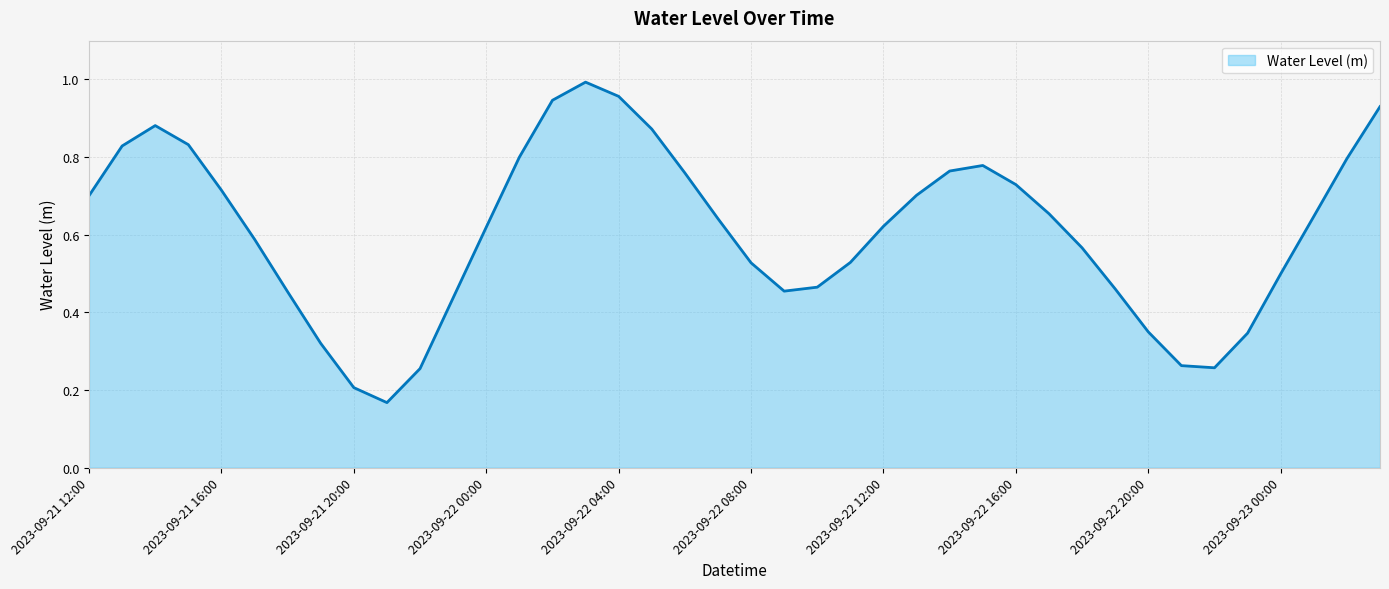

How many lines are shown in the chart?

1